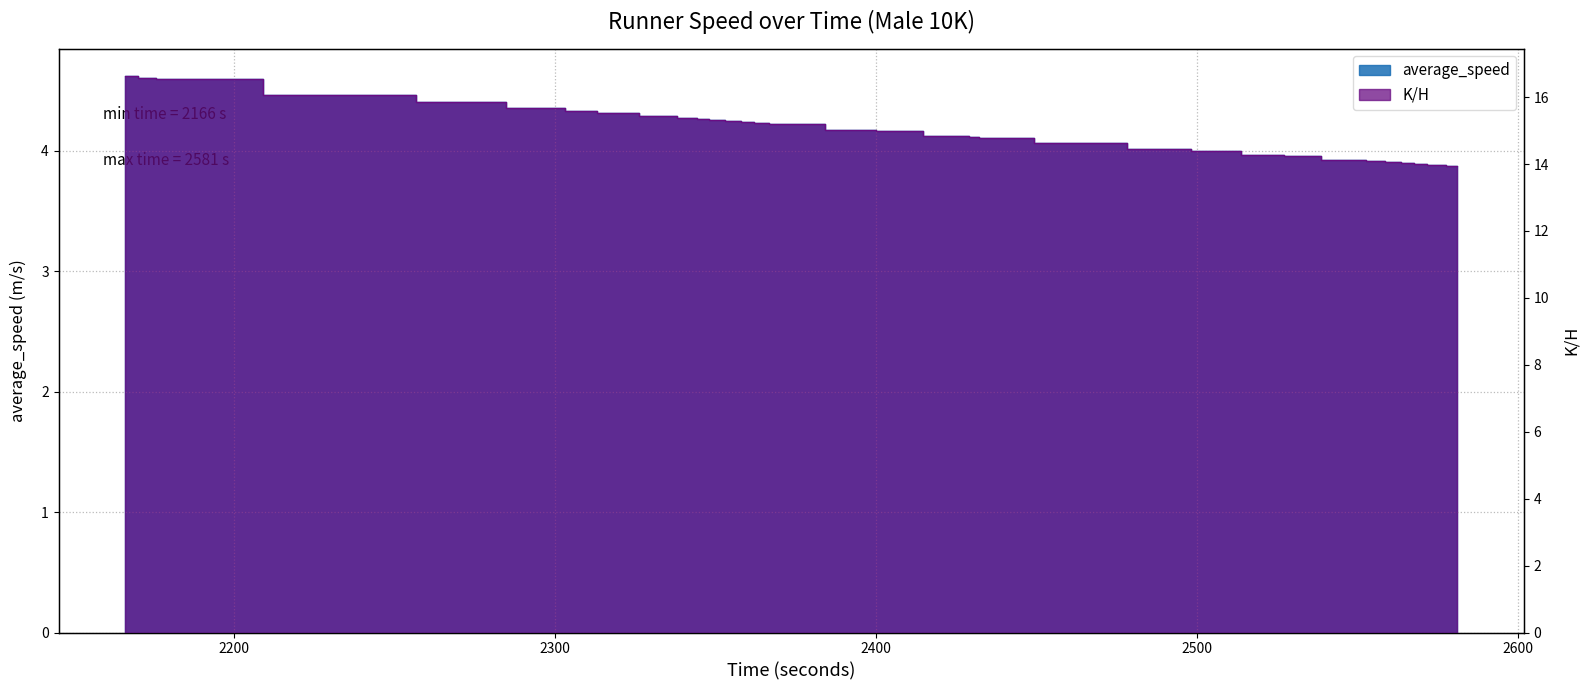

True or false: K/H and average_speed intersect in this chart.

False